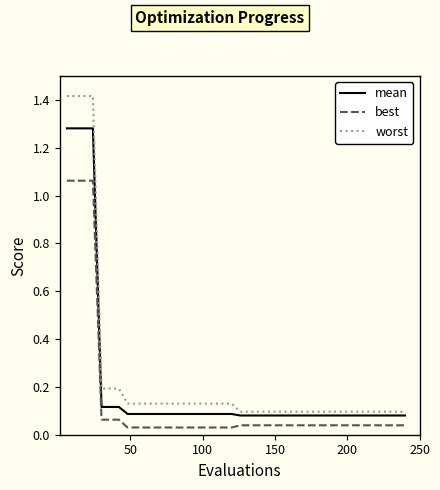

Does the chart have visible grid lines?

No